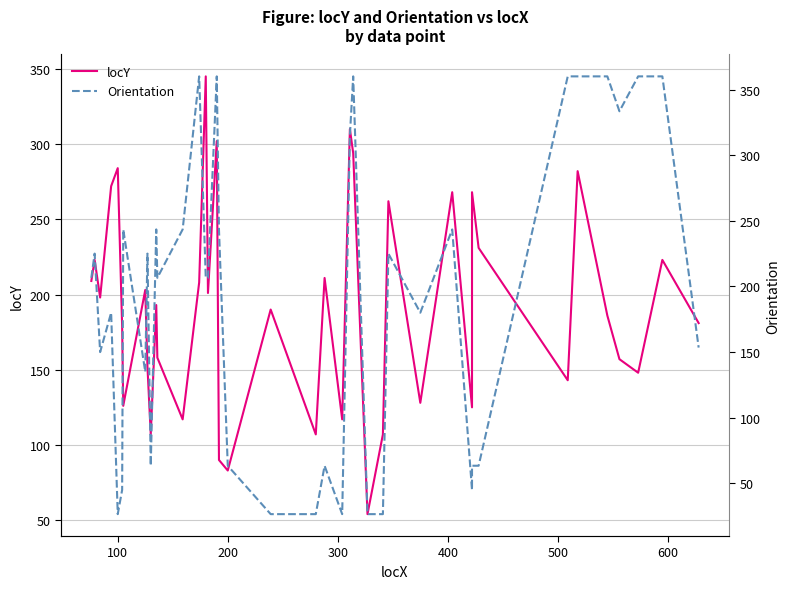

List the series in order of their overall mean, lowest first.

Orientation, locY